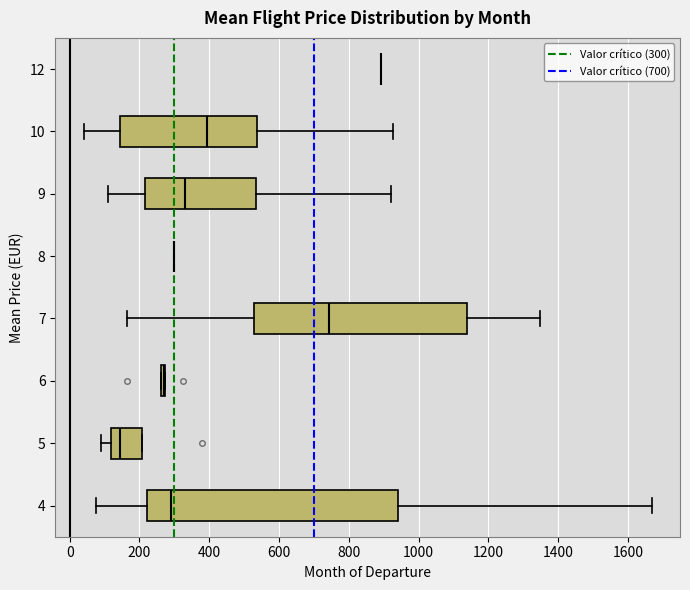

Reading bottom to top, read every box against the x-axis: the position of its median line, the range the box covers, and the ends of its whiskers. The values are not printed on the chart, so give them approximately, as read against the axis.

4: median 300, box 220 to 940, whiskers 80 to 1660
5: median 140, box 120 to 200, whiskers 80 to 200
6: box collapsed to a line at 260, whiskers 260 to 280
7: median 740, box 520 to 1140, whiskers 160 to 1340
8: box collapsed to a line at 300, whiskers 300 to 300
9: median 320, box 220 to 540, whiskers 120 to 920
10: median 400, box 140 to 540, whiskers 40 to 920
12: box collapsed to a line at 900, whiskers 900 to 900